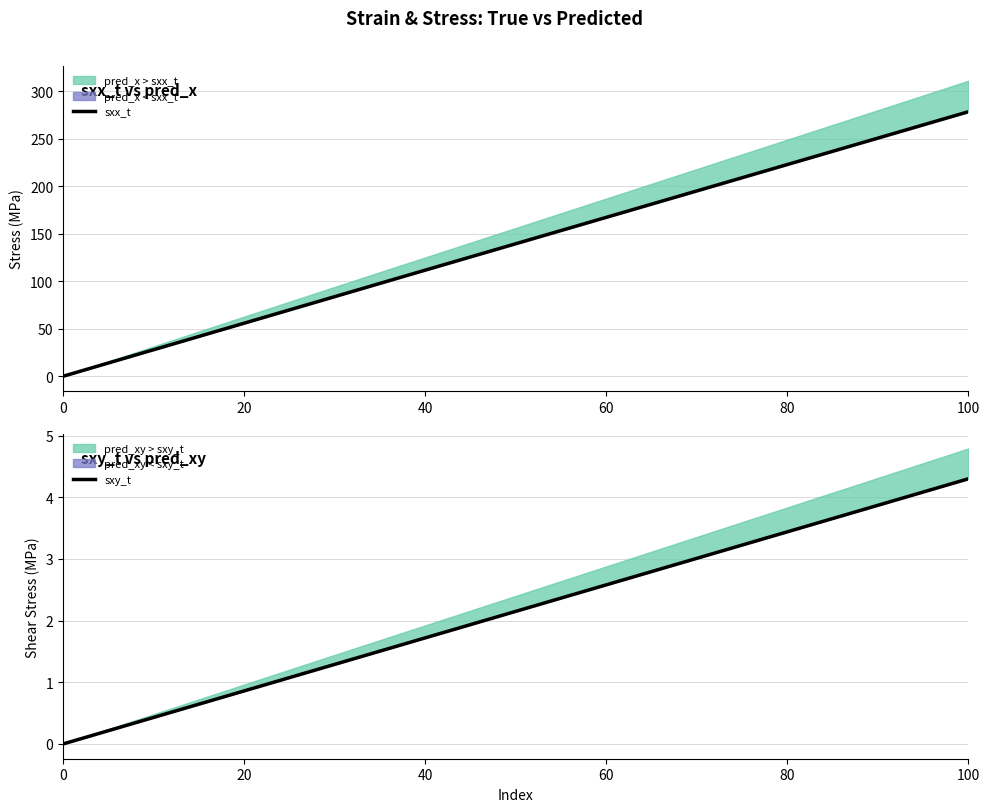

How many data points in sxy_t are less than 2?

10